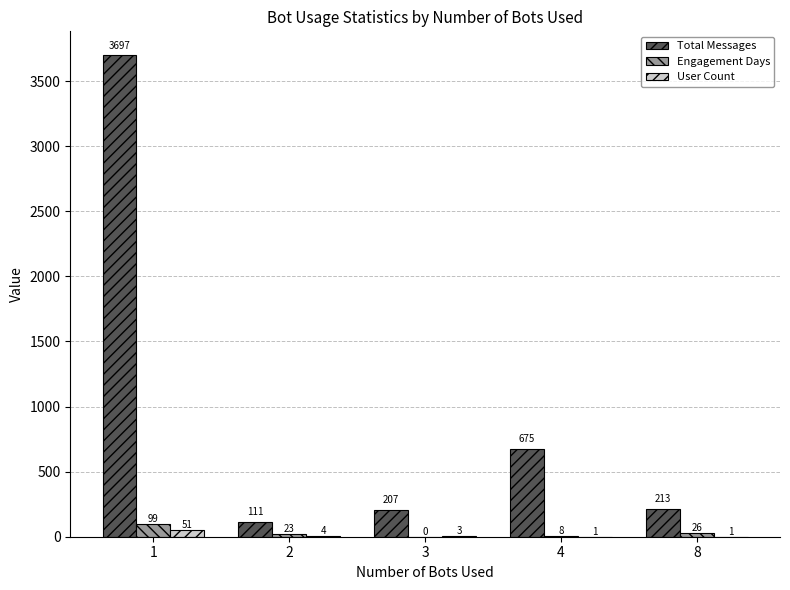

Is it true that User Count equals 1 at 8?

True